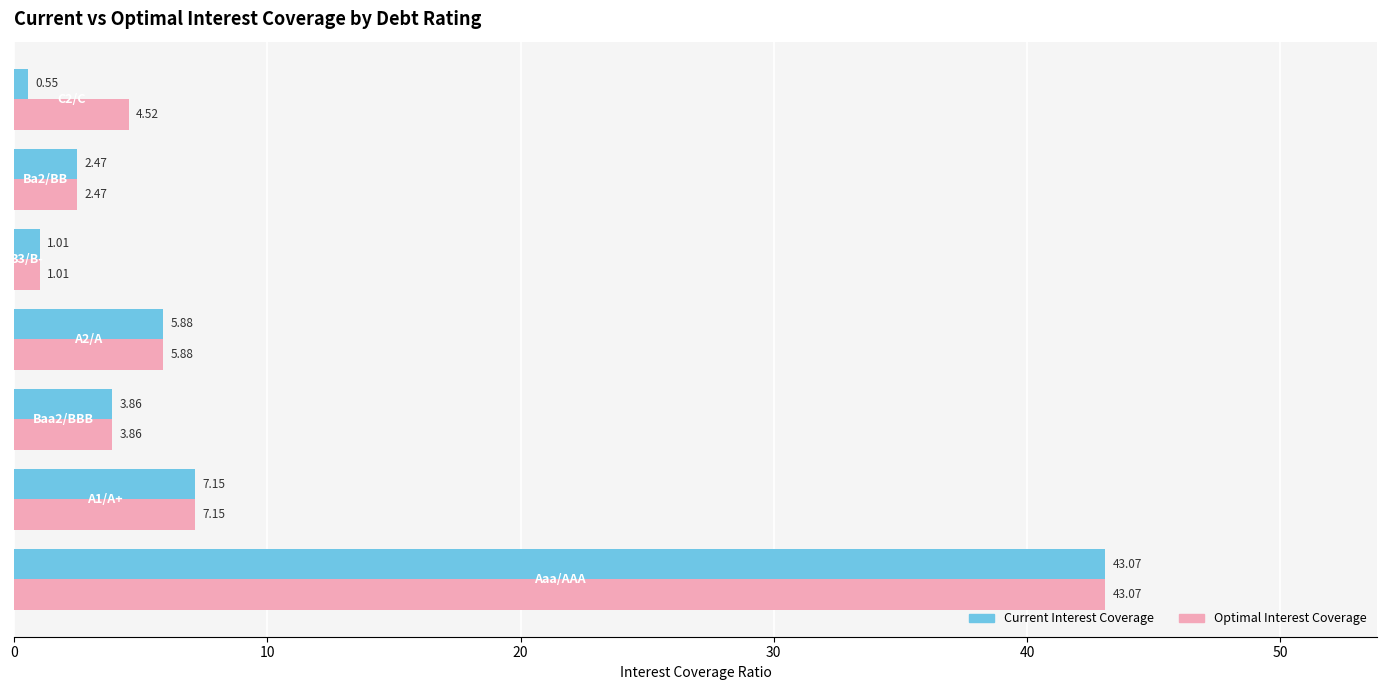

Which series has the widest spread of values?

Current Interest Coverage